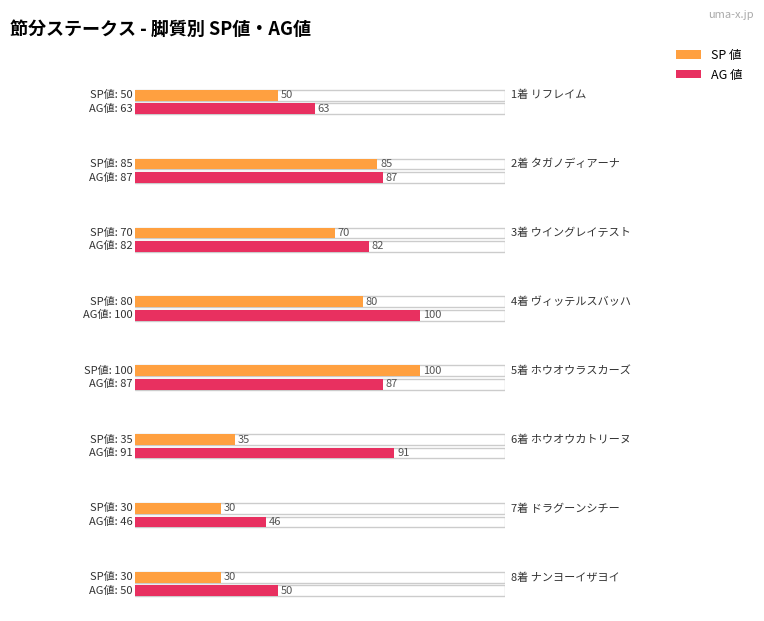

At 4 追, list the series in order from largest to smallest.

AG 値, SP 値